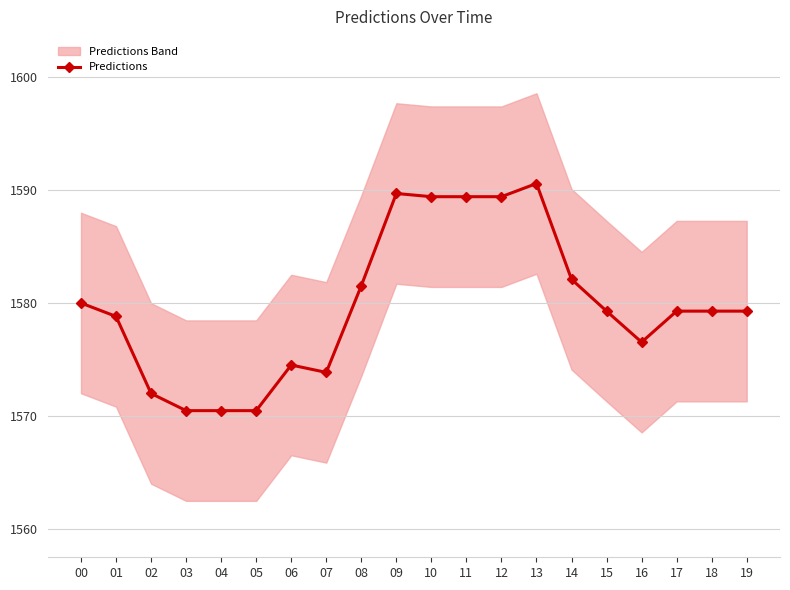

Rank the categories by value from lowest to highest.

03, 04, 05, 02, 07, 06, 16, 01, 15, 17, 18, 19, 00, 08, 14, 10, 11, 12, 09, 13